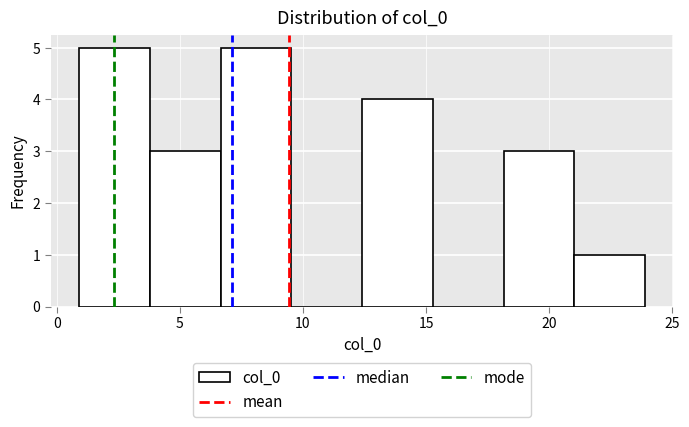

What is the height of the bar covering 12.5 to 15.5 on the x-axis? Neither the bar edges nor the heights are printed on the chart, so give them approximately, as read against the axes.

4